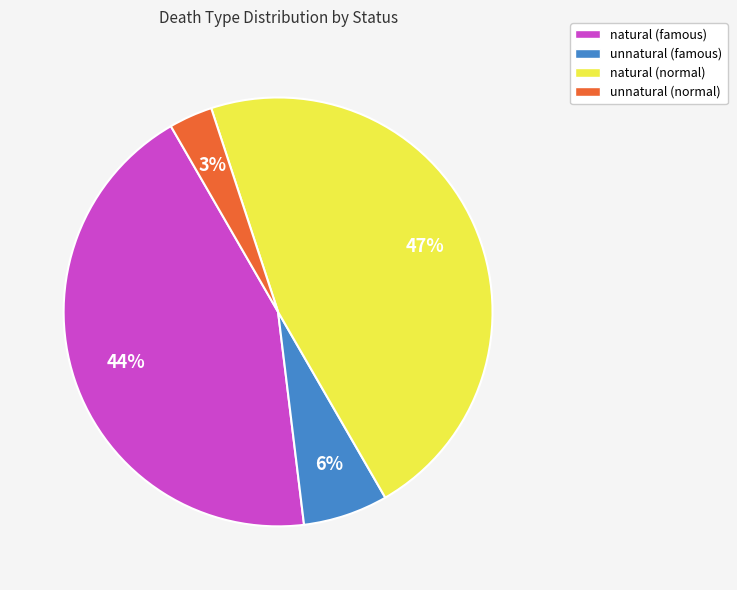

Is there a majority slice in this chart?

No